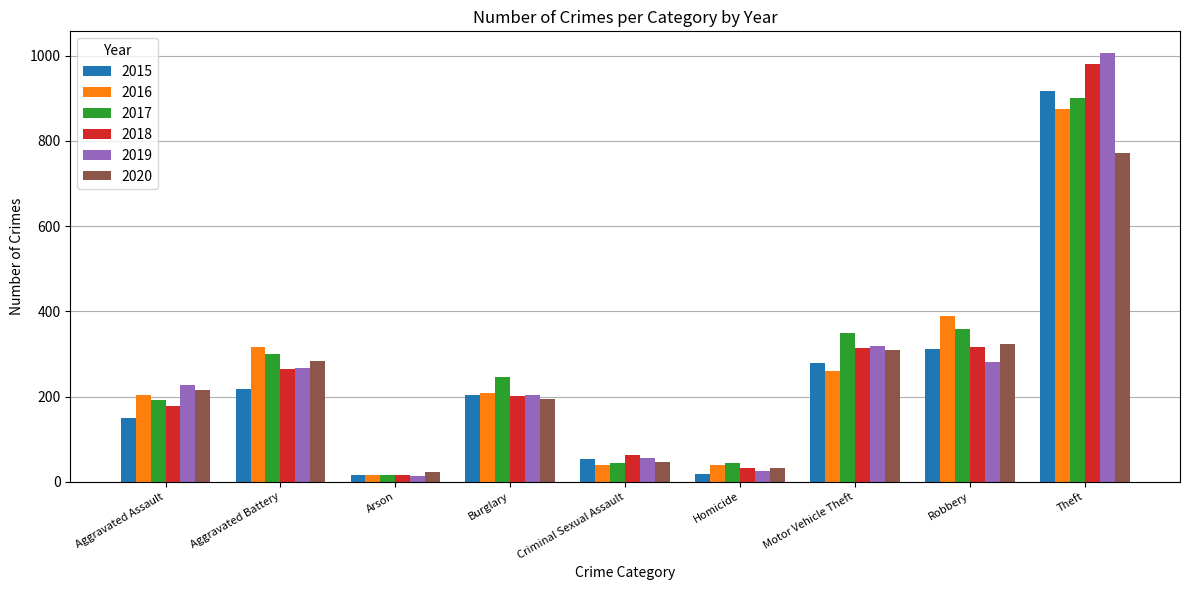

What is the maximum value for 2016?

876